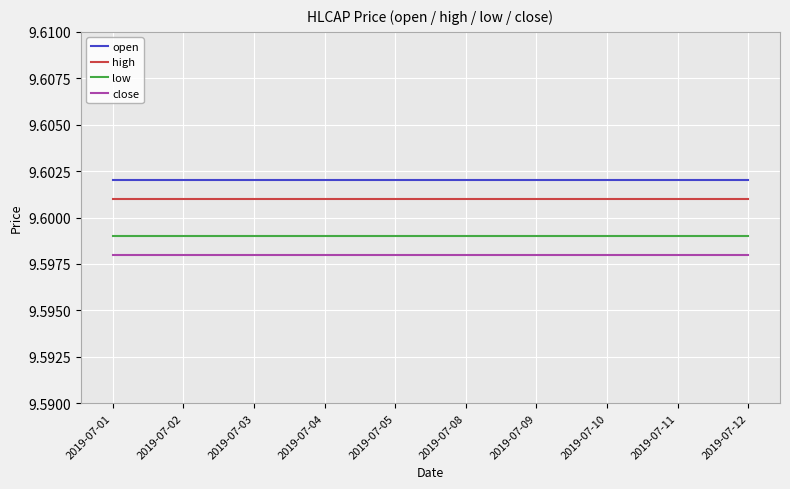

Is the value of low at 2019-07-02 greater than the value of close at 2019-07-09?

Yes